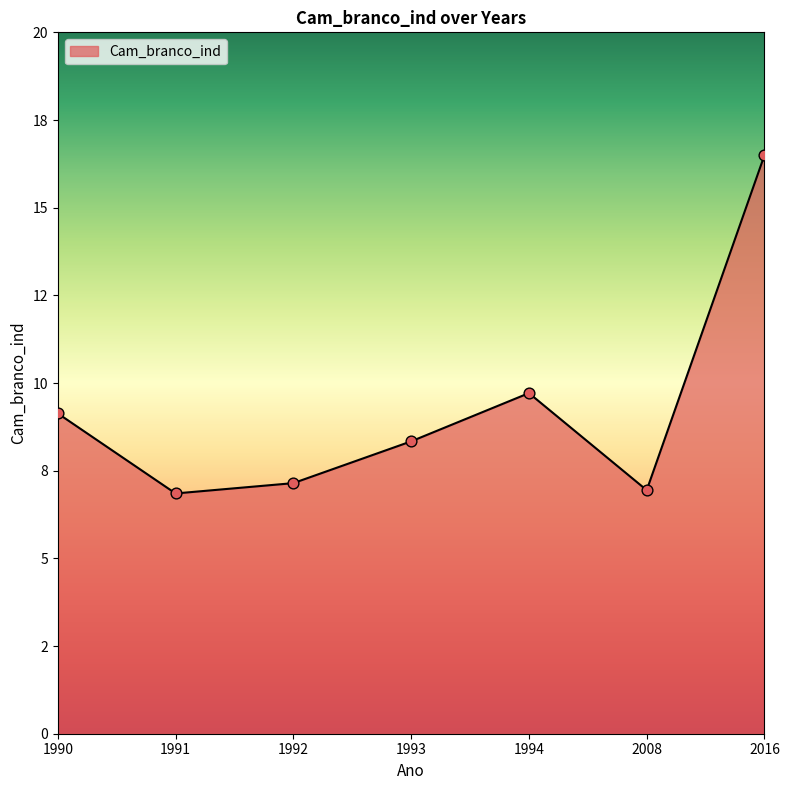

Between 1994 and 1991, which is larger?

1994